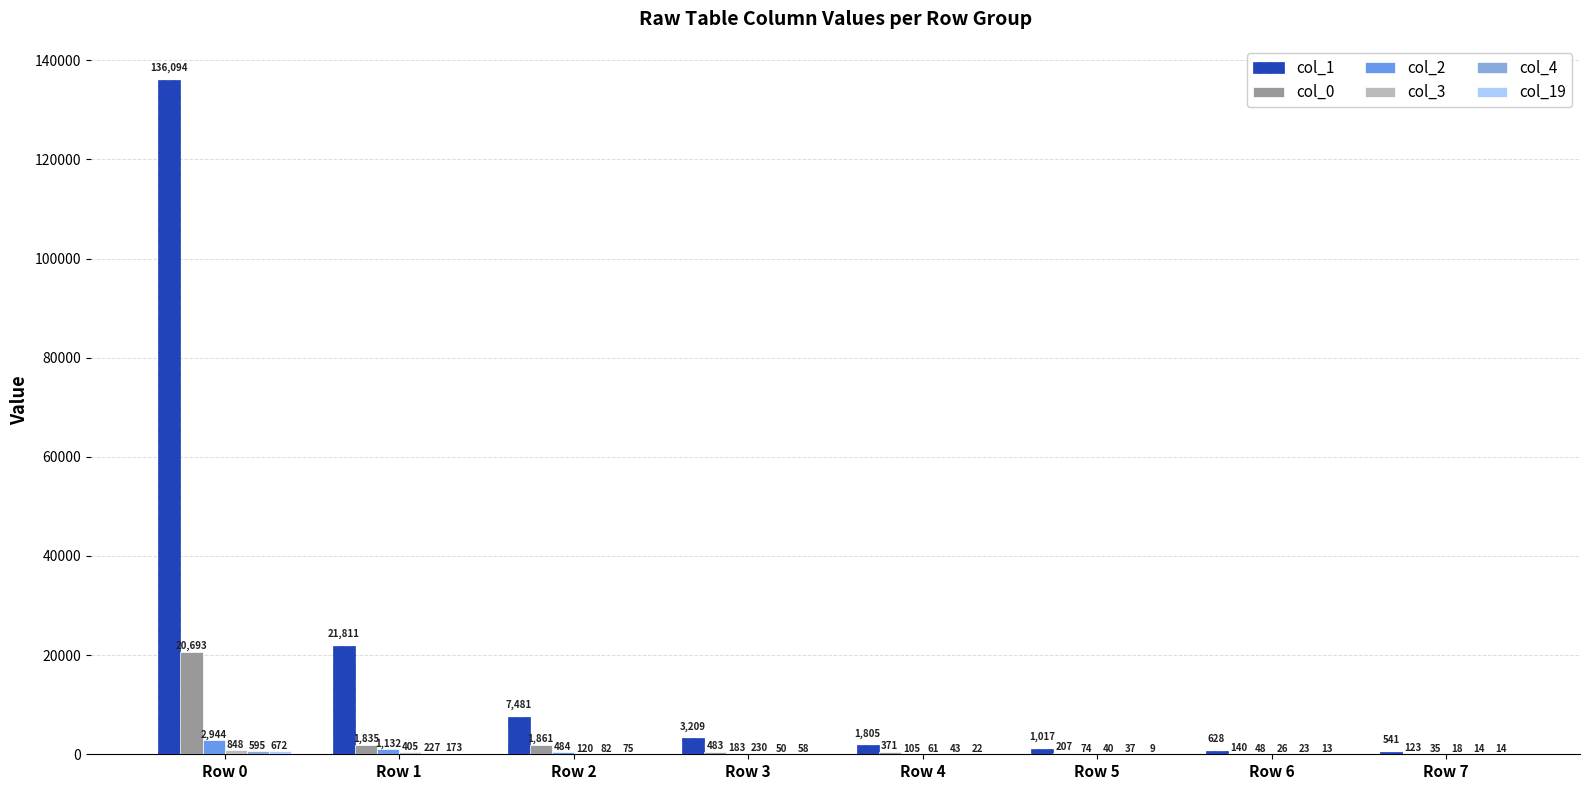

What is the approximate value of col_1 at Row 4?

1805